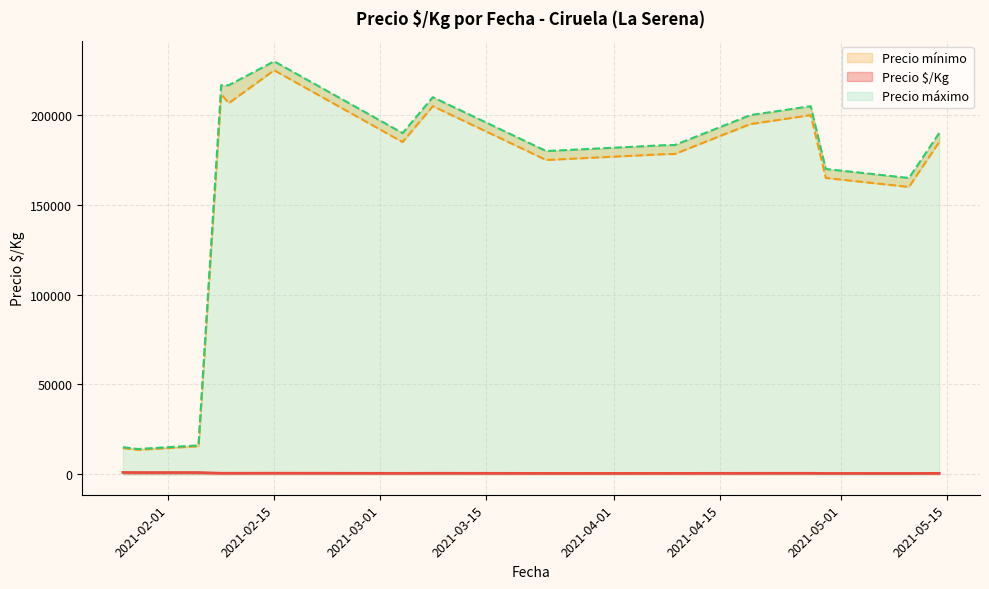

What is the minimum value shown in the chart?

306